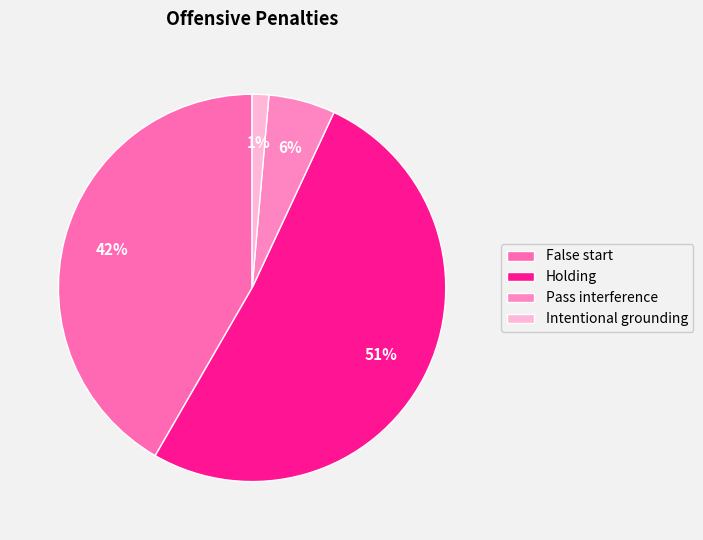

Between Pass interference and False start, which is larger?

False start